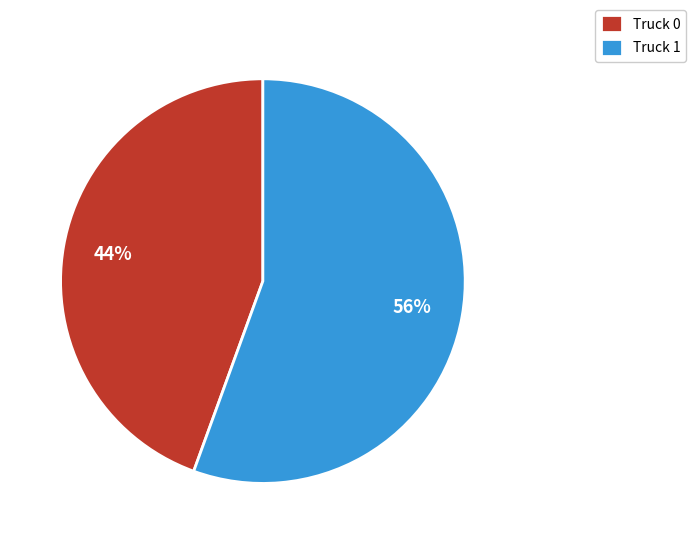

True or false: Truck 0 accounts for 33% of the total.

False